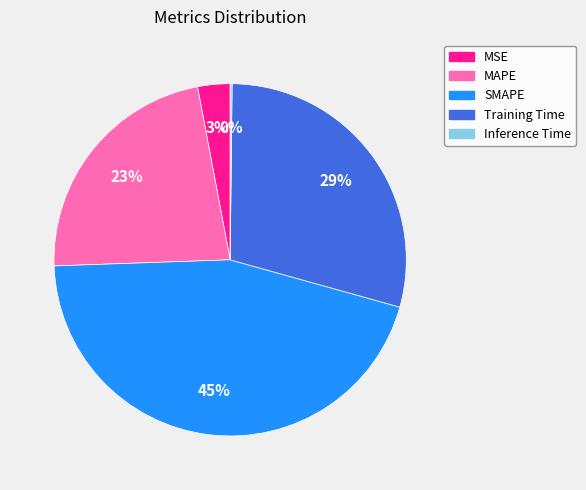

The SMAPE slice represents 59% of the pie. True or false?

False